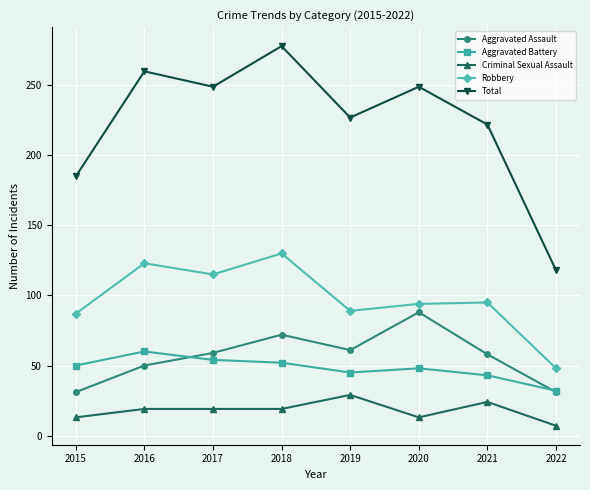

What are all the series names shown in the legend?

Aggravated Assault, Aggravated Battery, Criminal Sexual Assault, Robbery, Total